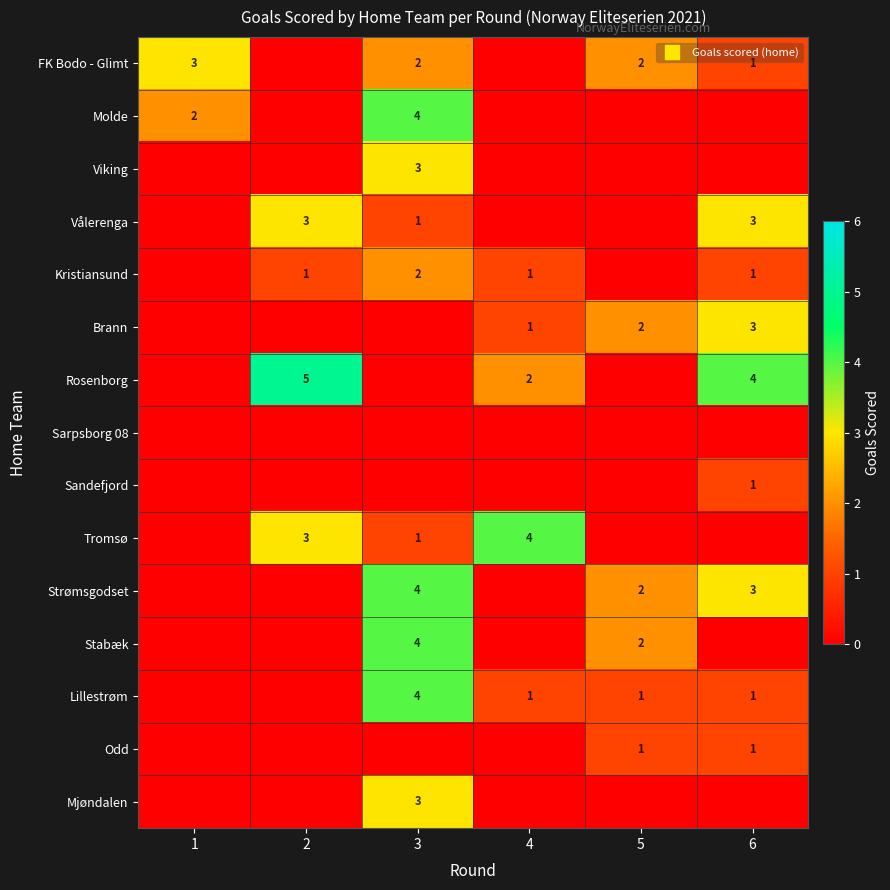

Which category has the highest value across all series?

2